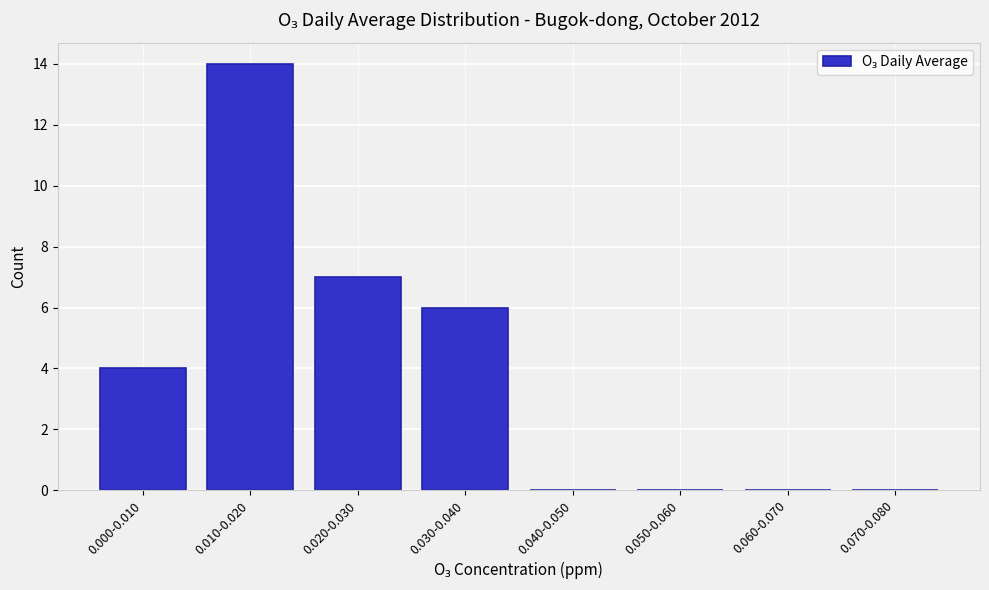

Reading right to left, extract all data points from this chart.

0.070-0.080=0	0.060-0.070=0	0.050-0.060=0	0.040-0.050=0	0.030-0.040=6	0.020-0.030=7	0.010-0.020=14	0.000-0.010=4